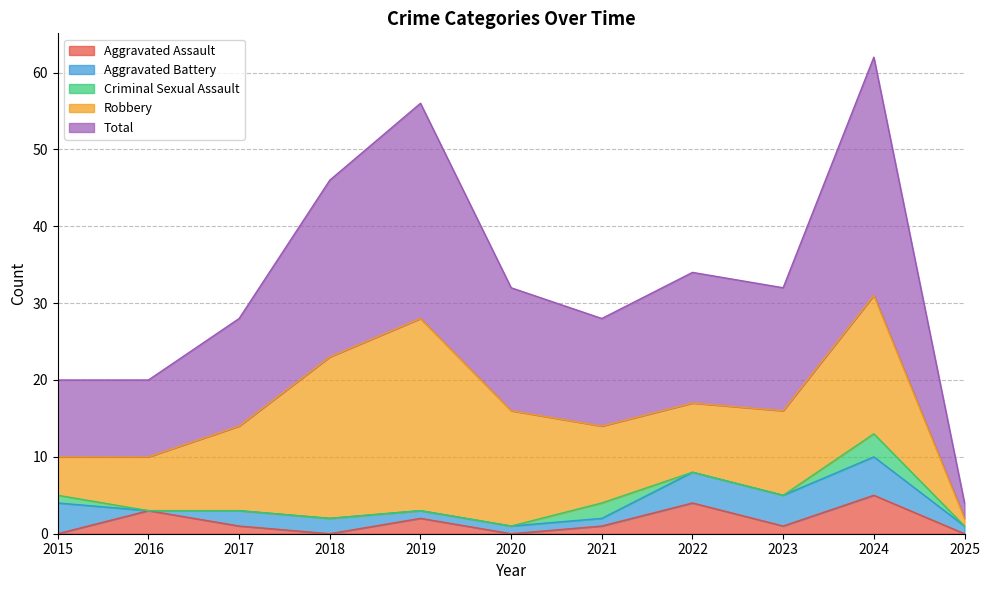

Rank the series at 2018 from highest to lowest value.

Total, Robbery, Aggravated Battery, Aggravated Assault, Criminal Sexual Assault